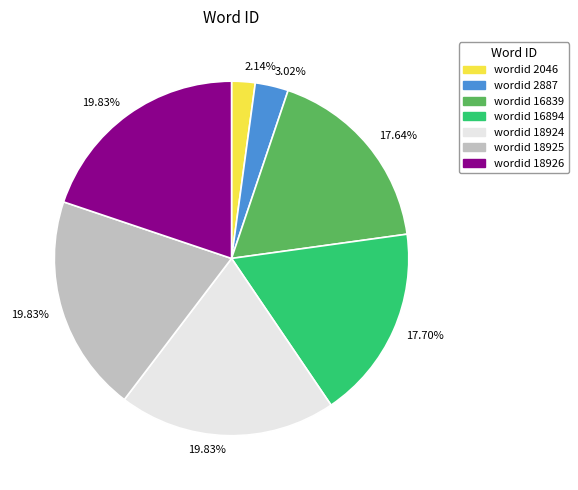

How many slices are in this pie chart?

7